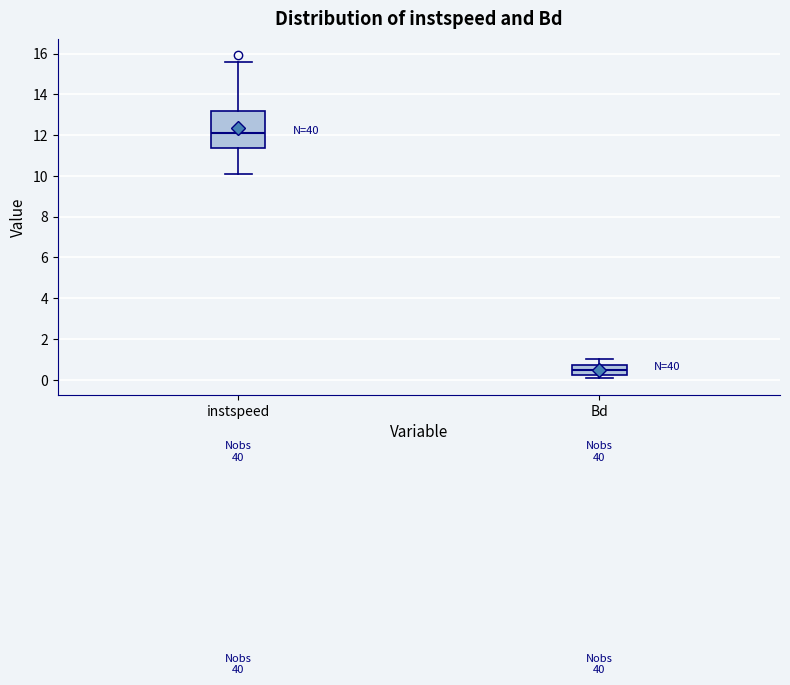

Where does the median line of the box for instspeed sit on the y-axis? The values are not printed on the chart, so give them approximately, as read against the axis.

12.0